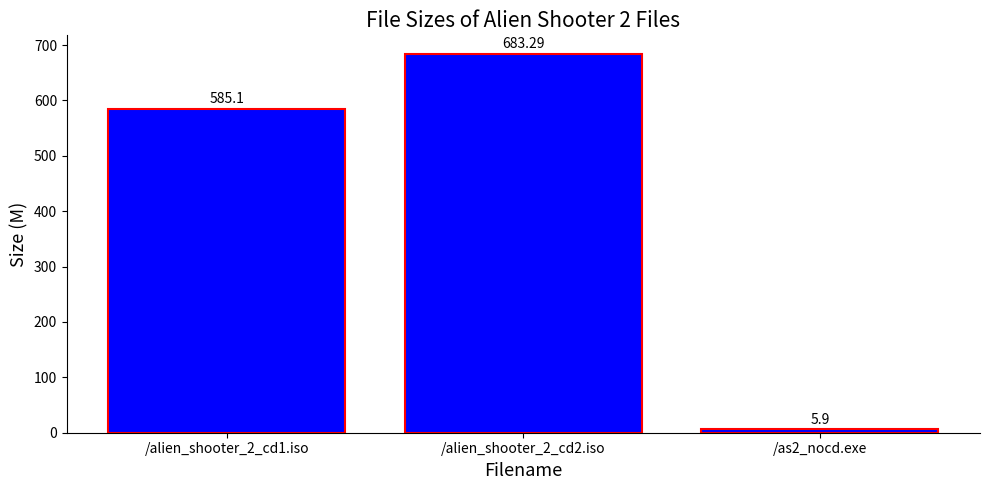

What is the greatest value displayed?

683.3